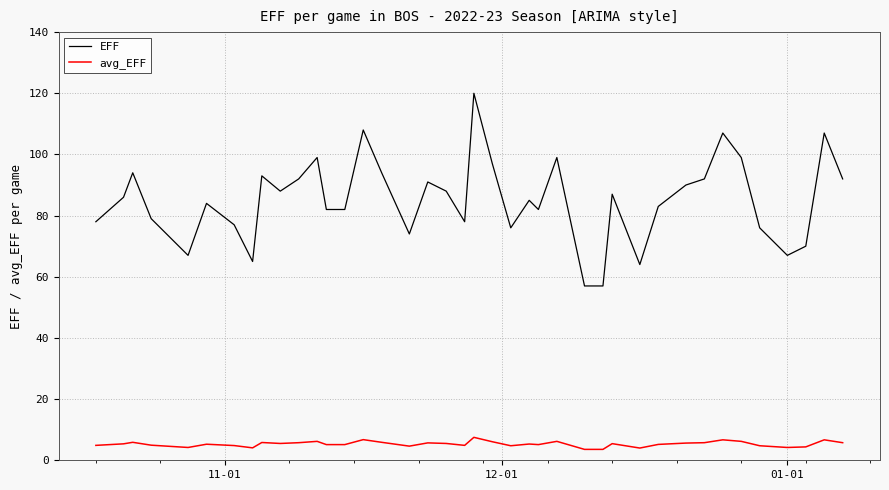

True or false: avg_EFF and EFF intersect in this chart.

False